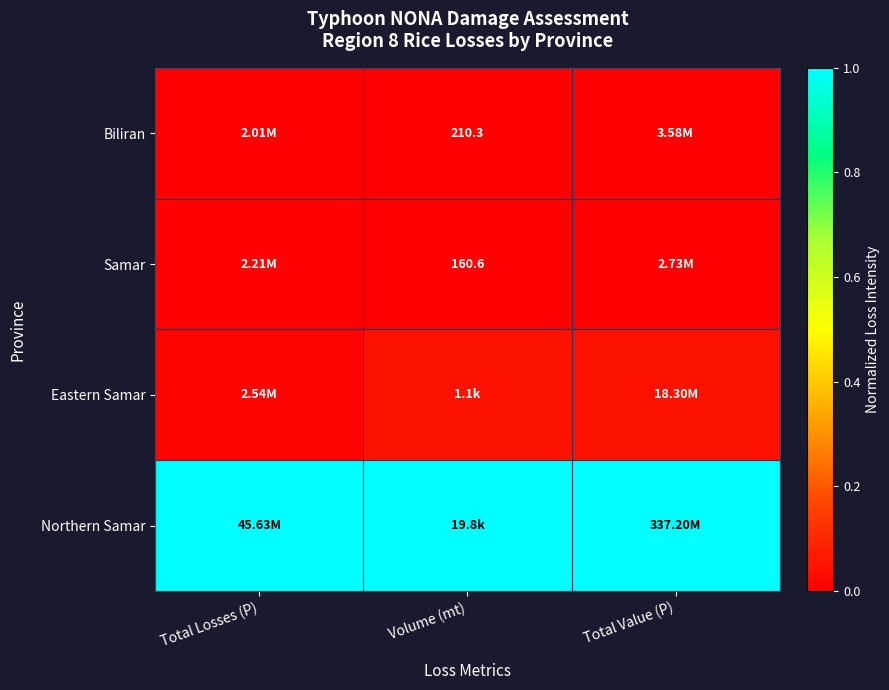

What is the average value of the Northern Samar series?

1.0